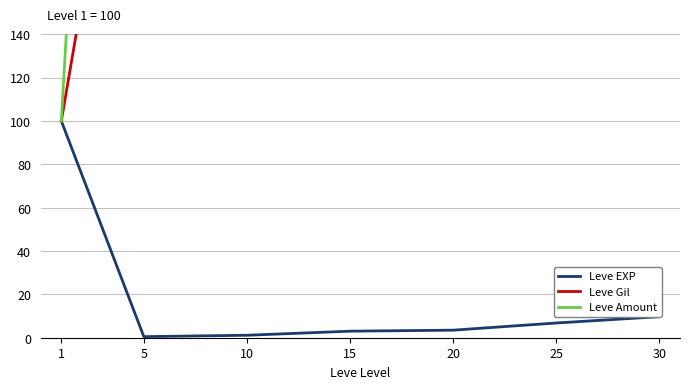

Between 15 and 30, which series saw the biggest shift?

Leve Amount